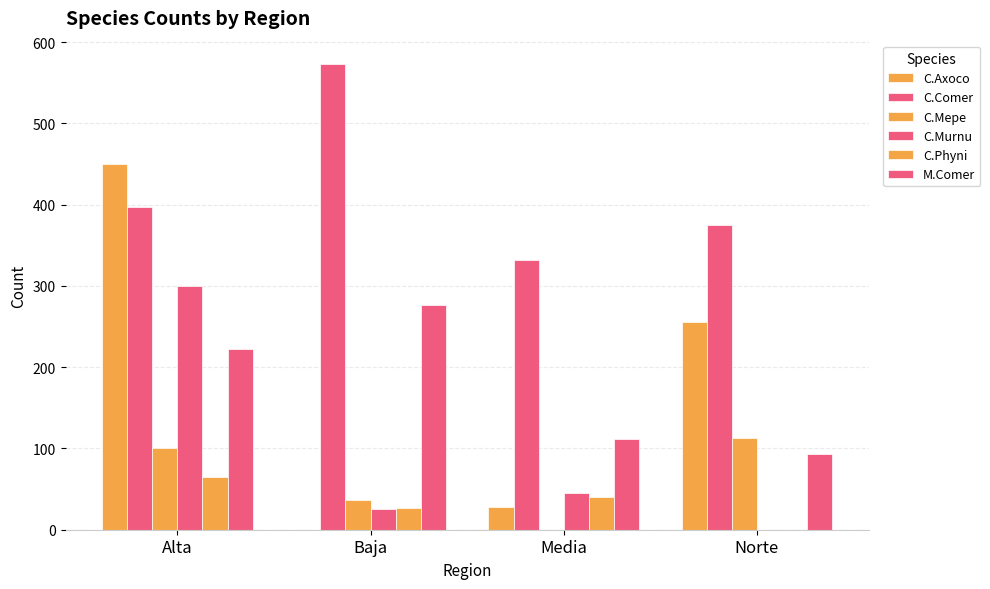

What is the sum of all M.Comer values?

702